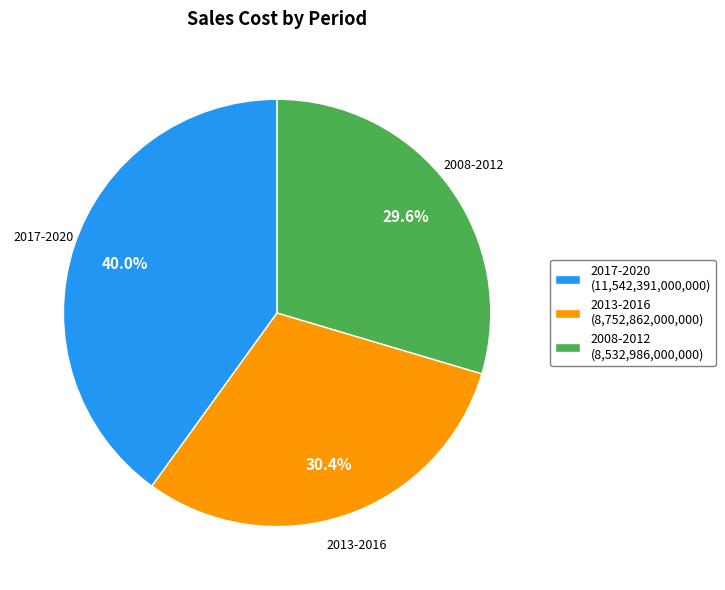

Do 2008-2012 (8,532,986,000,000) and 2017-2020 (11,542,391,000,000) together represent more than half of the pie?

Yes